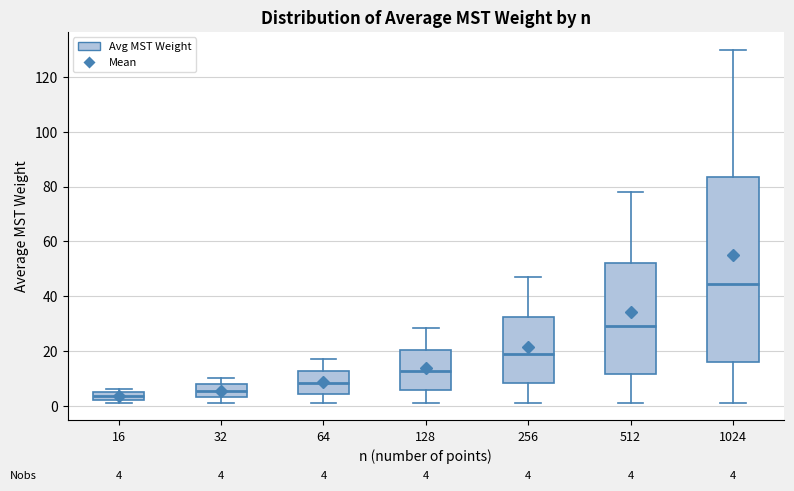

Comparing the boxes themselves (not the whiskers), which one is the tallest?

1024